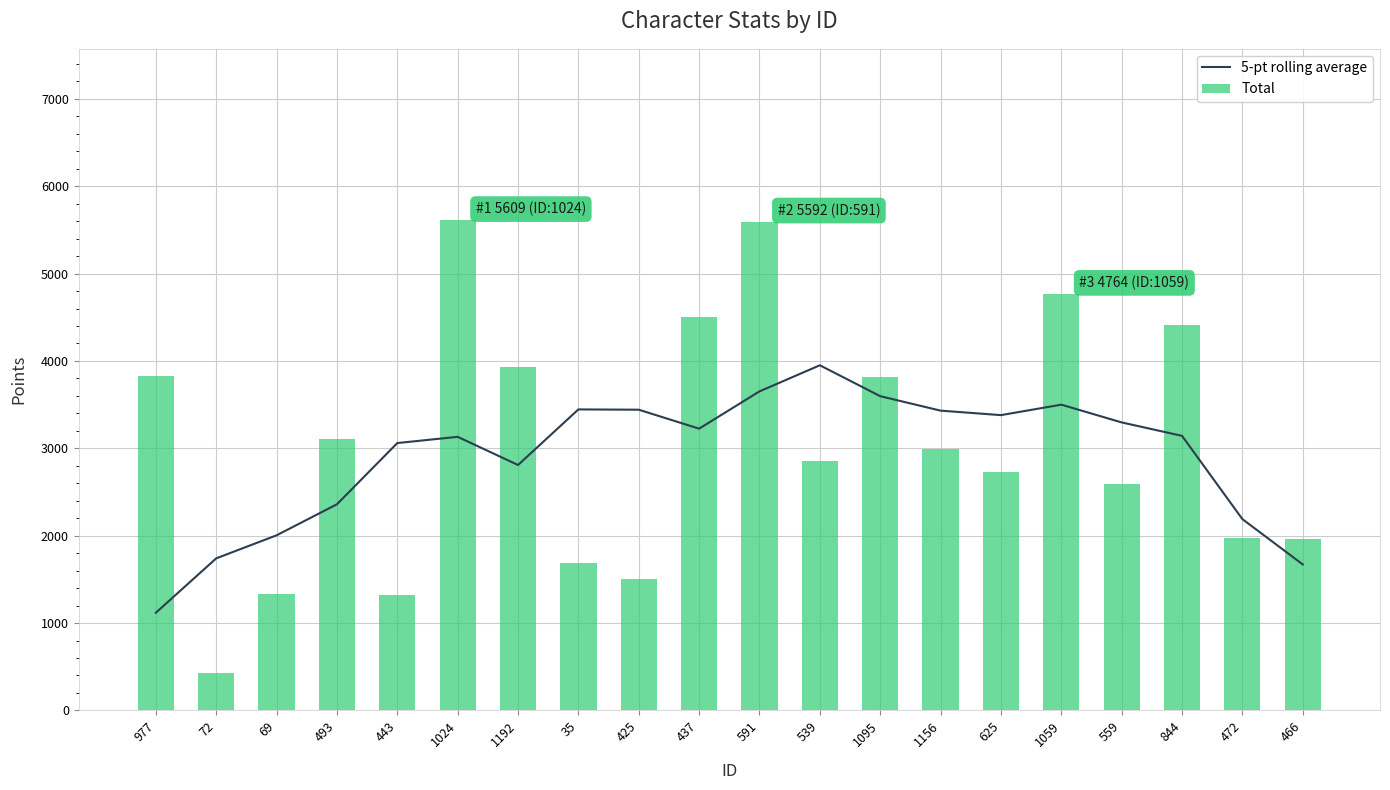

What is the average value of the 5-pt rolling average series?

2907.0